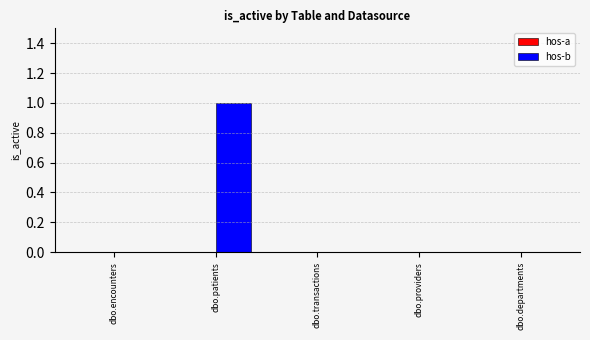

At which category does the chart reach its peak across all series?

dbo.patients